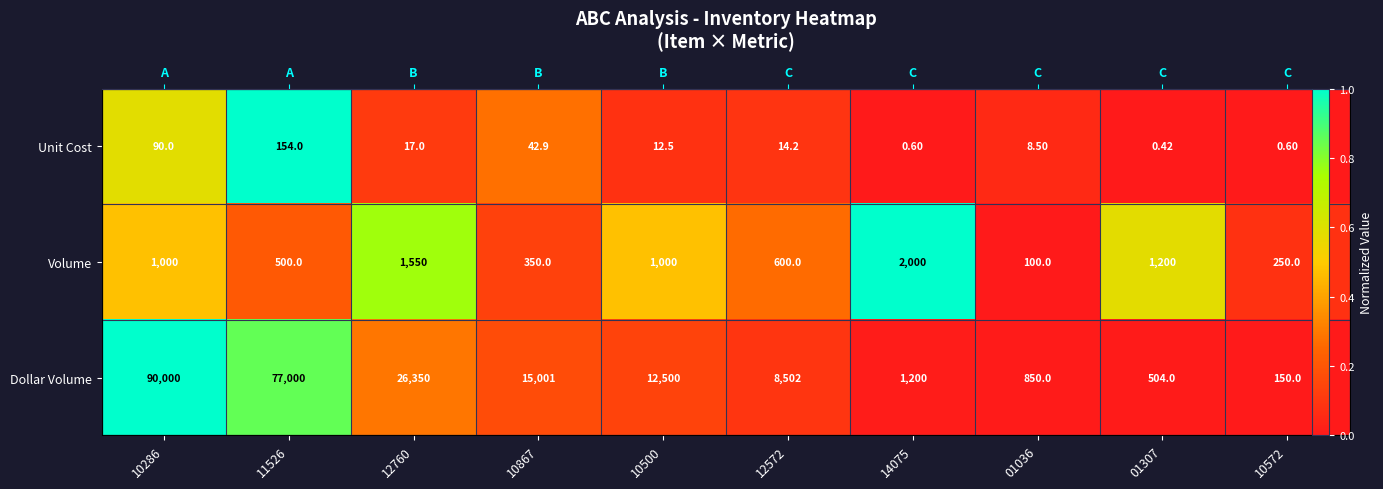

Between 10500 and 10867, which is larger?

10867